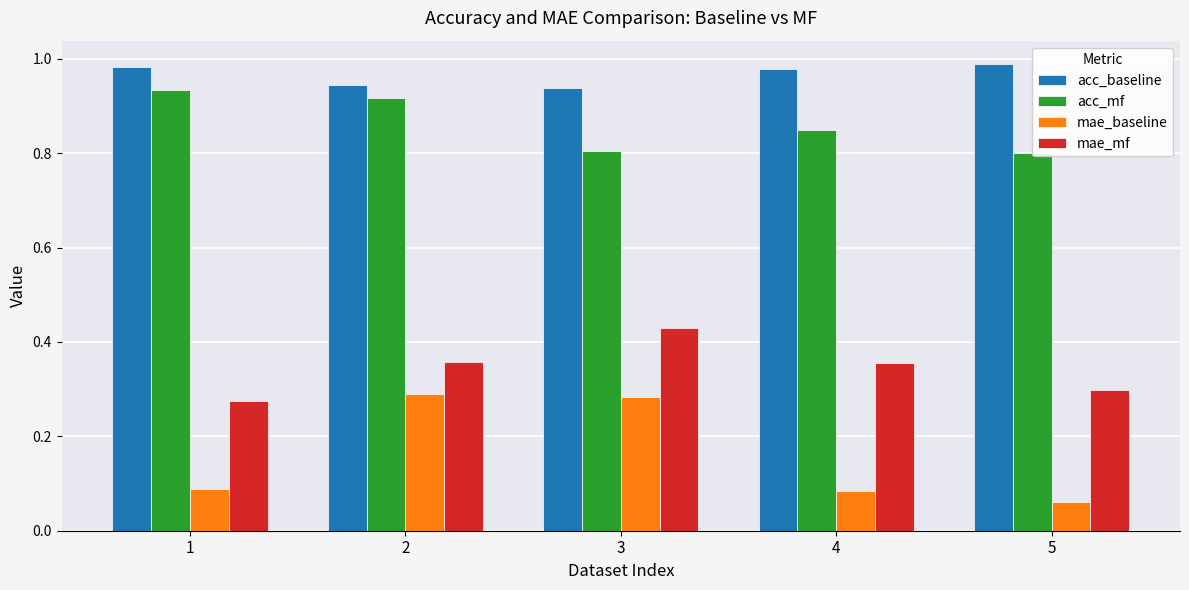

Between 2 and 3, which series saw the biggest shift?

acc_mf